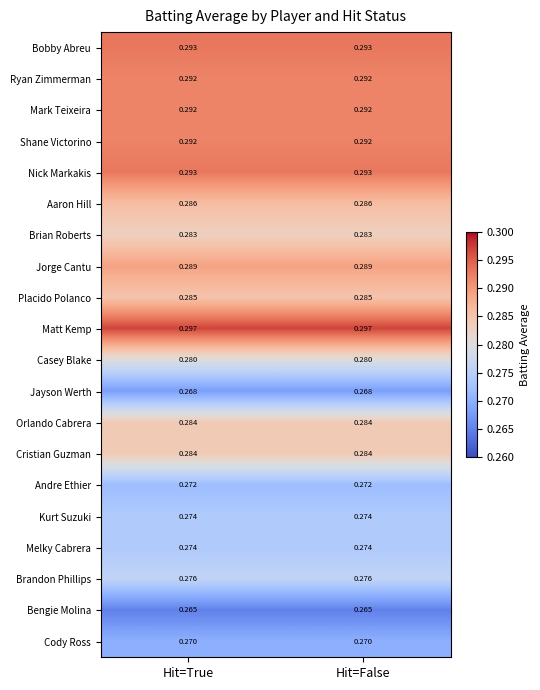

How many categories are shown in the chart?

2